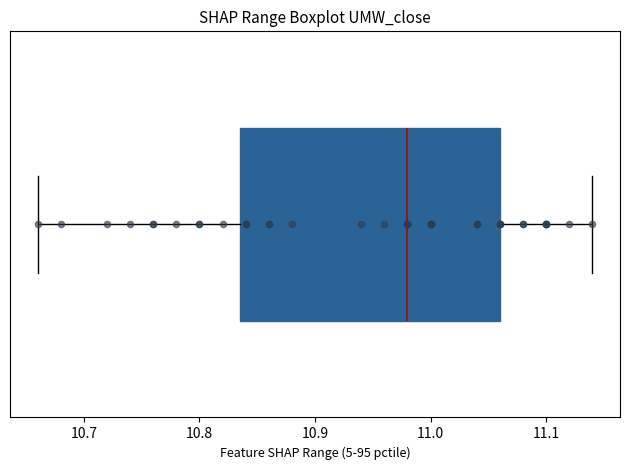

Where does the median line of the box sit on the x-axis? The values are not printed on the chart, so give them approximately, as read against the axis.

10.98